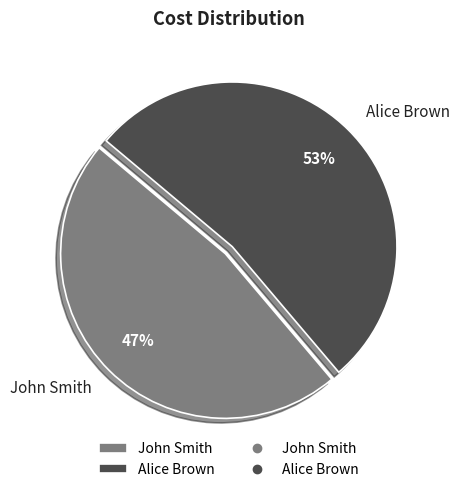

Count the number of slices in the pie.

2